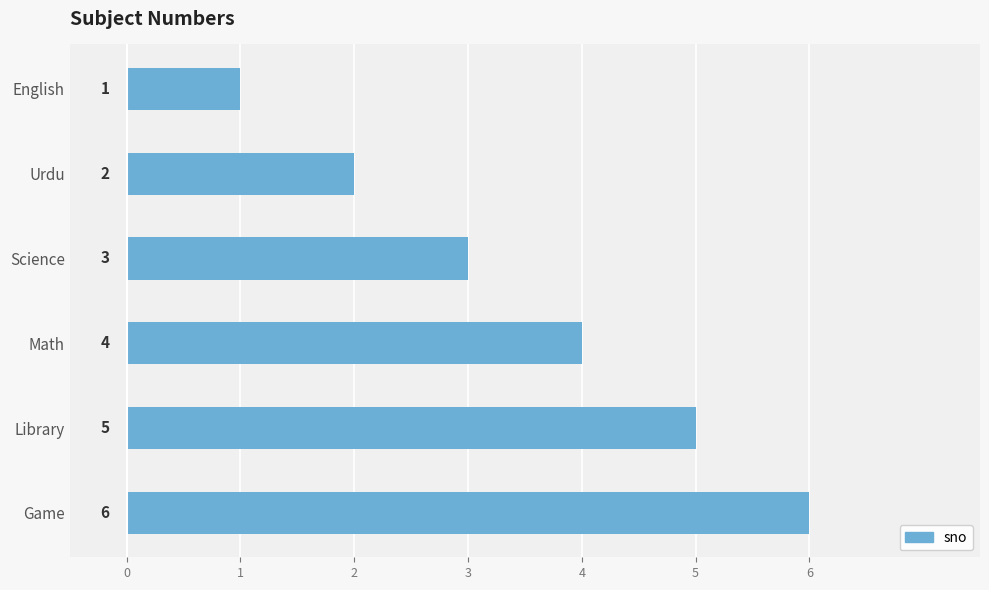

What is the label of the 1st bar from the top?

English